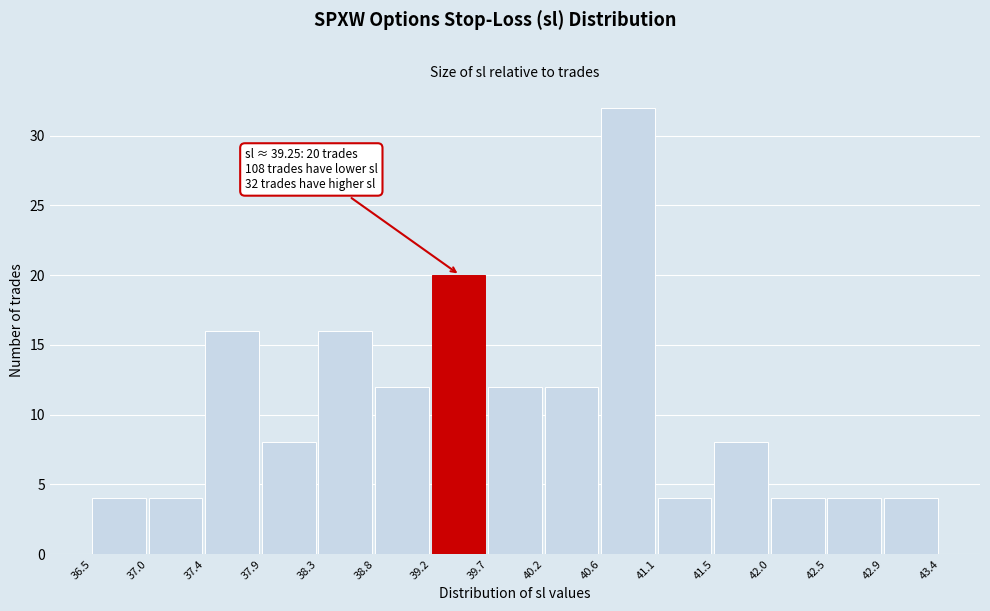

Which range on the x-axis has the tallest bar?

40.6 to 41.1